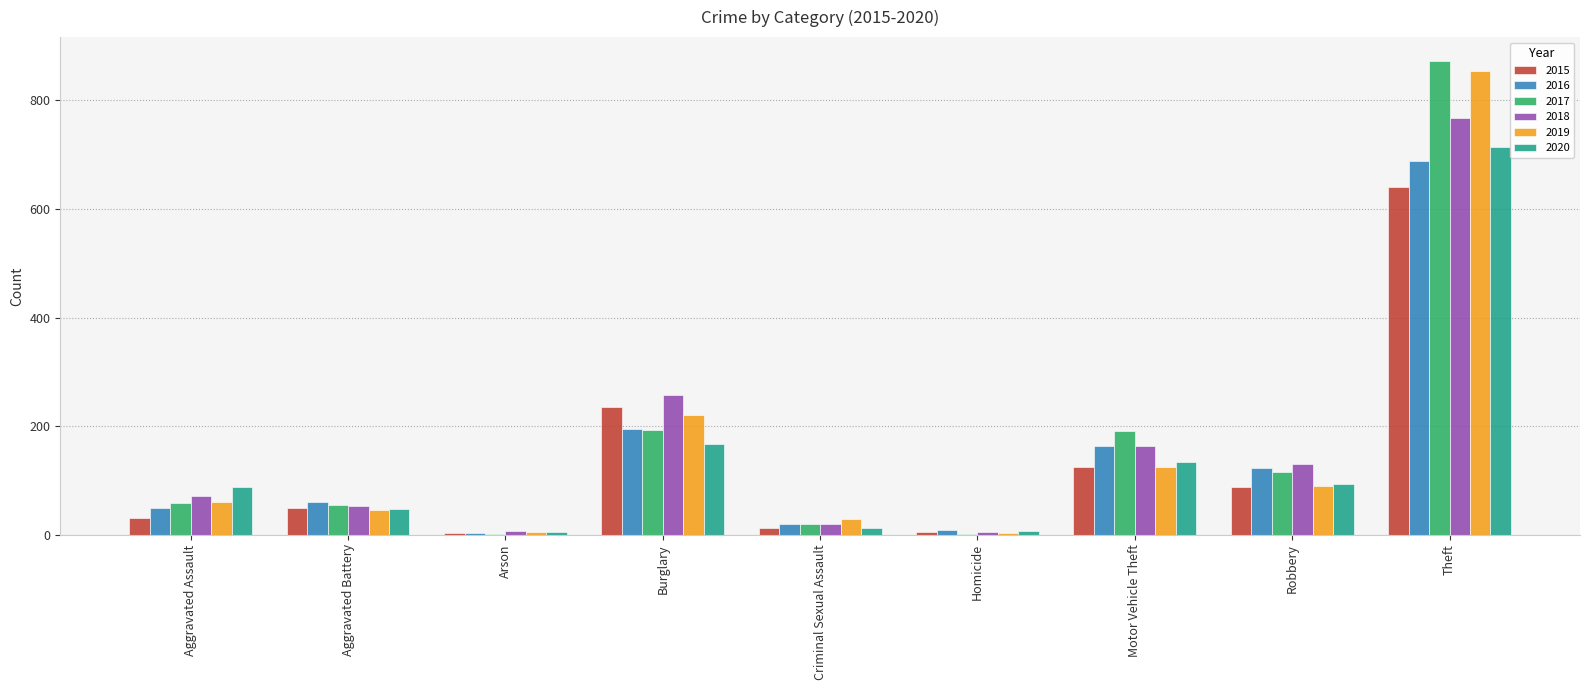

What is the sum of all 2015 values?

1190